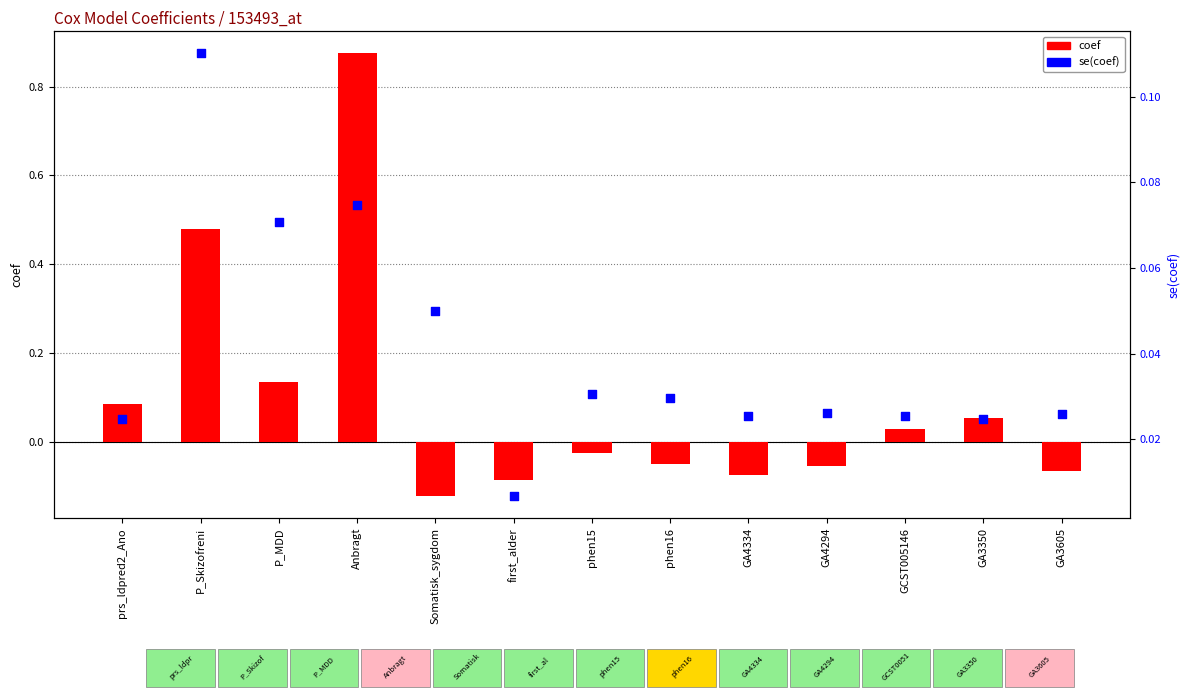

Which series has the largest total across all categories?

coef